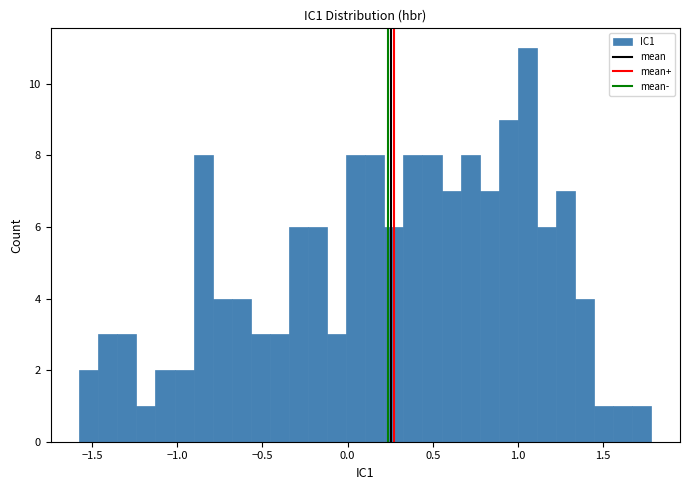

Around what value on the x-axis is the tallest bar? Give the approximate position of its centre, as read against the axis.

1.05